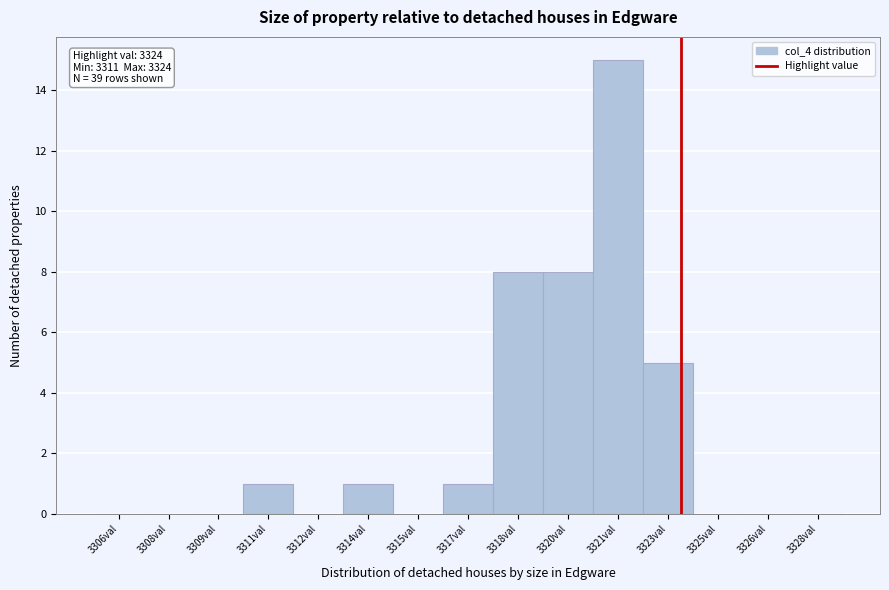

Reading right to left, what are all the values shown in this chart?

3328val=0	3326val=0	3325val=0	3323val=5	3321val=15	3320val=8	3318val=8	3317val=1	3315val=0	3314val=1	3312val=0	3311val=1	3309val=0	3308val=0	3306val=0